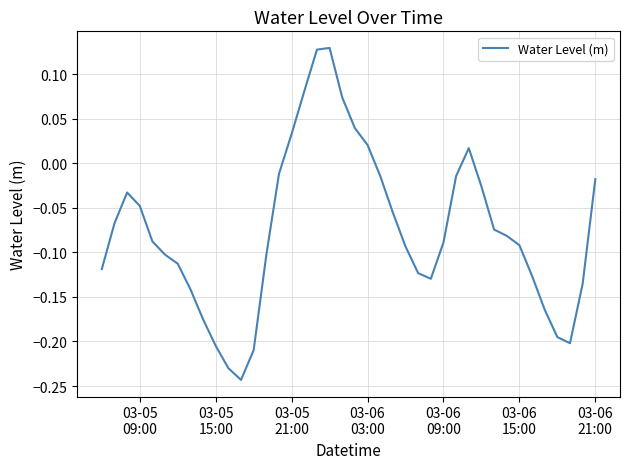

What is the difference between the maximum and minimum values?

0.4